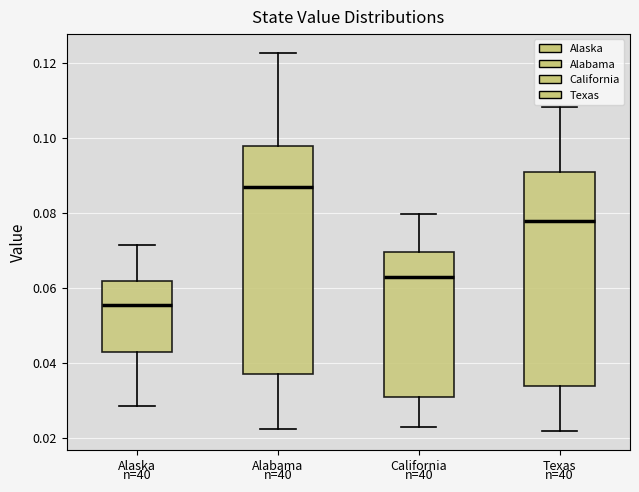

Which box's median line is the highest?

Alabama